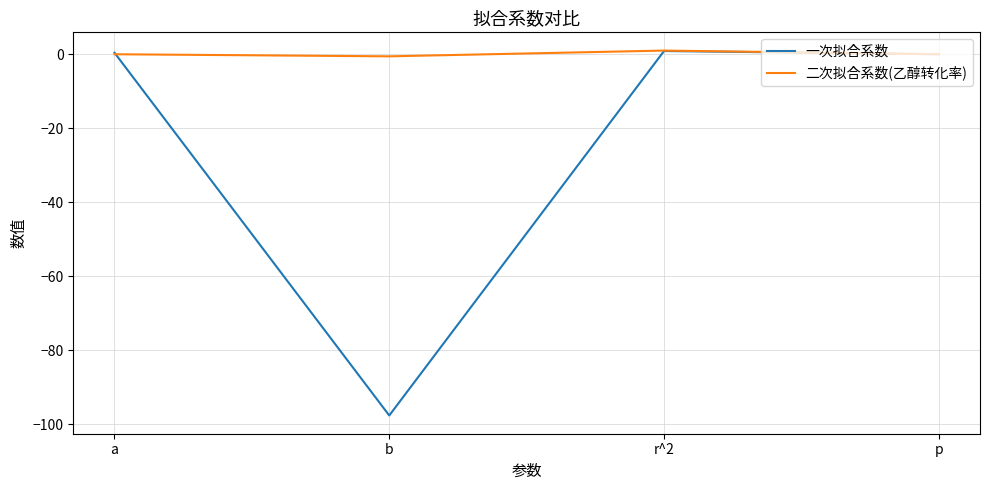

Is it true that 一次拟合系数 equals -150.8 at b?

False